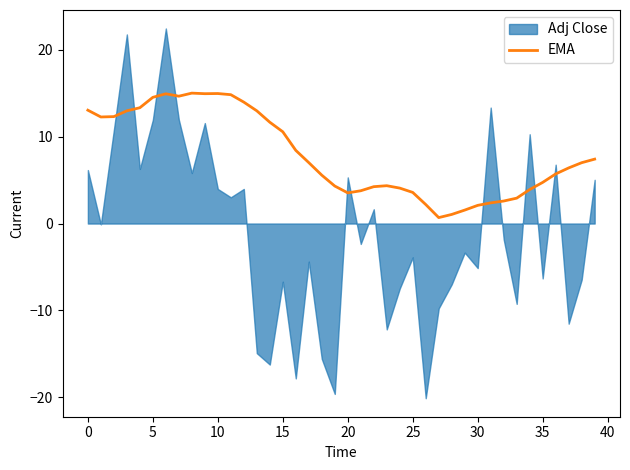

True or false: EMA has a value of 3.6 at 30.

False